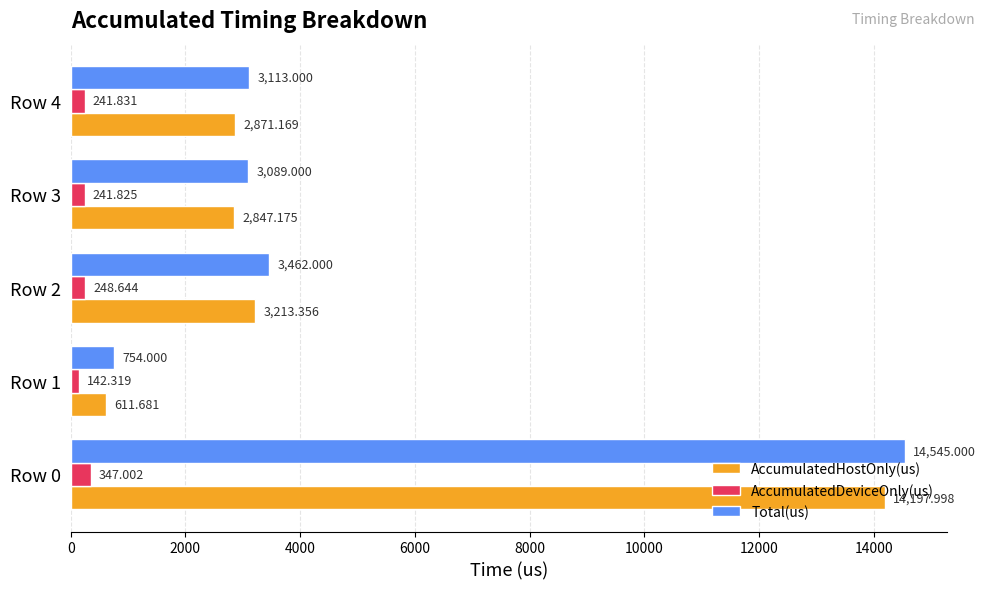

Which series has the largest total across all categories?

Total(us)